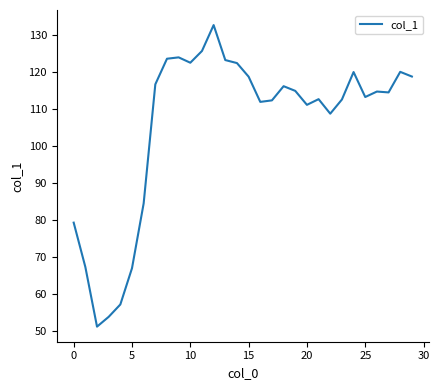

What is the smallest value displayed?

51.1